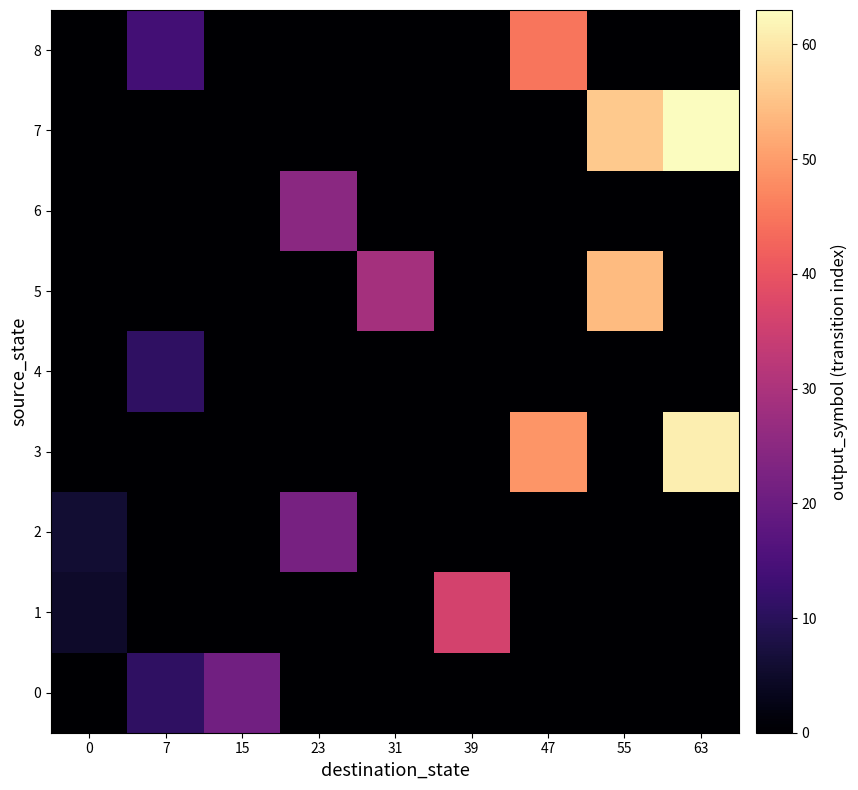

Count the number of data series in this chart.

9